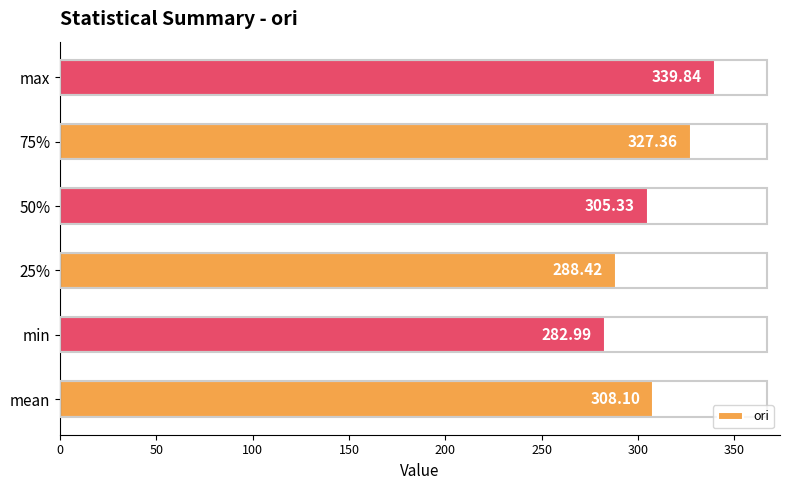

How many bars are there in total?

6